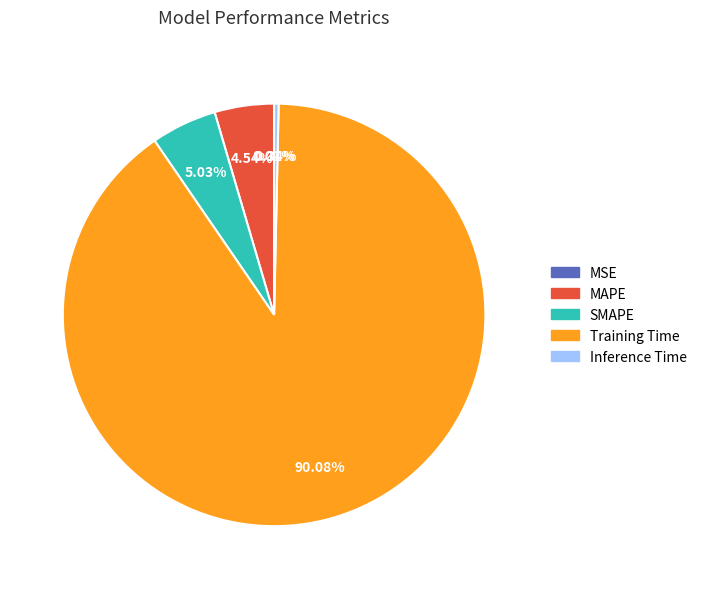

Which has a higher value, Inference Time or SMAPE?

SMAPE